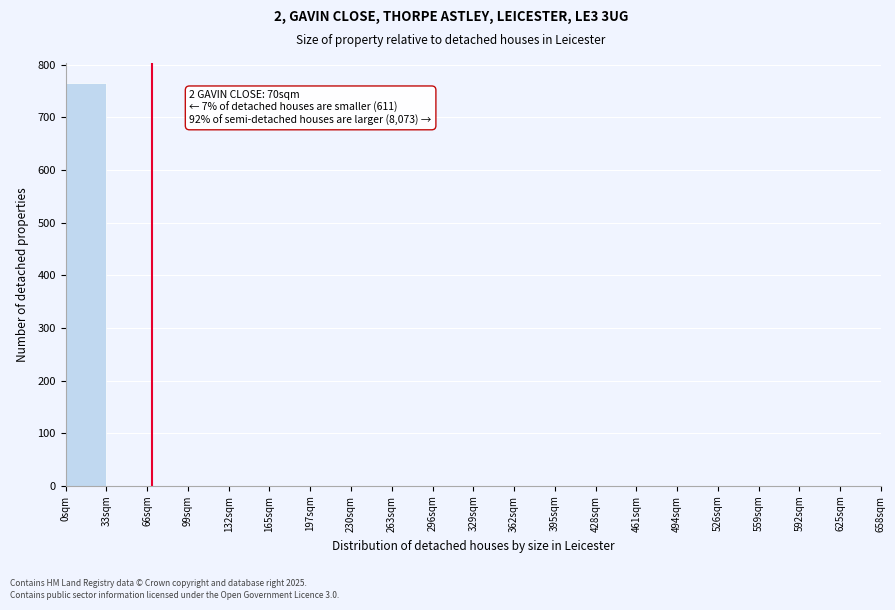

Over which range of the x-axis is the bar tallest?

0 to 35